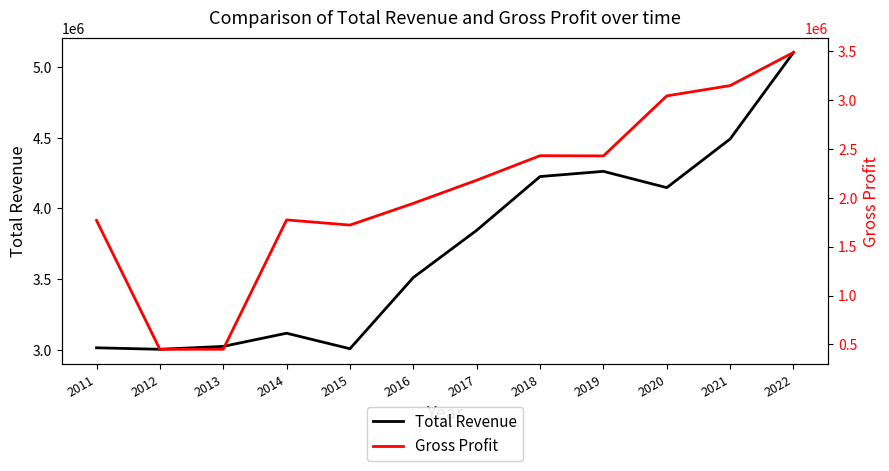

Which category has the highest value across all series?

2022